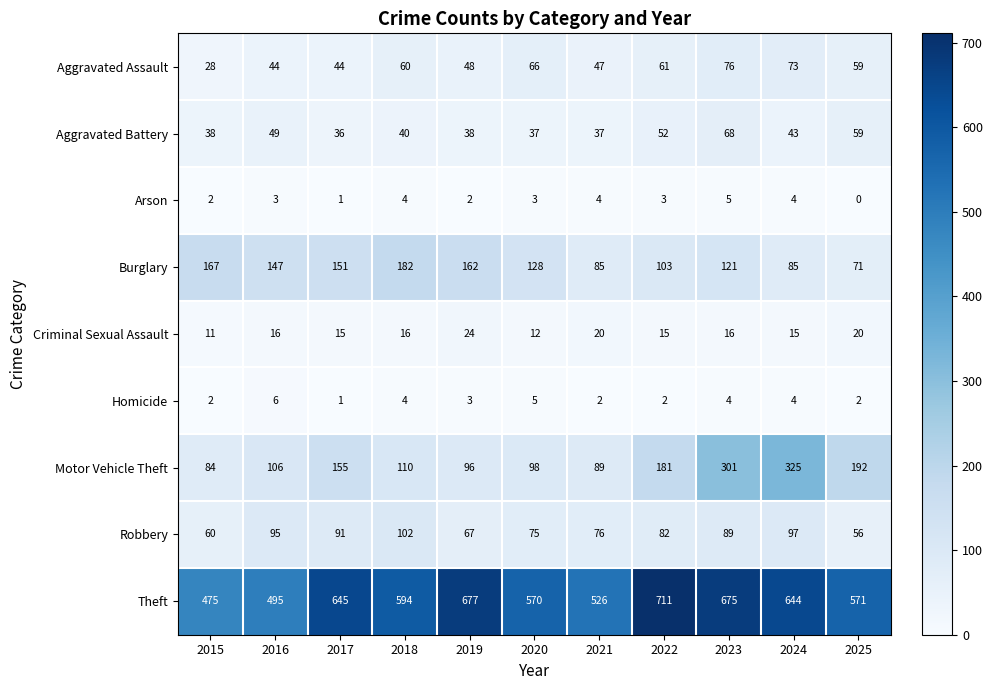

Which label corresponds to the smallest value in the chart?

2025